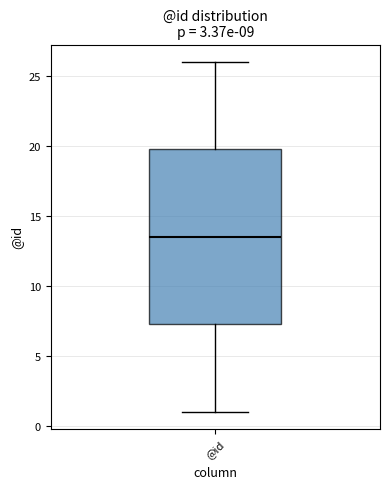

Read this box plot against the y-axis: the position of the median line, the range covered by the box, and the ends of both whiskers. The values are not printed on the chart, so give them approximately, as read against the axis.

median 13.5, box 7.5 to 20.0, whiskers 1.0 to 26.0